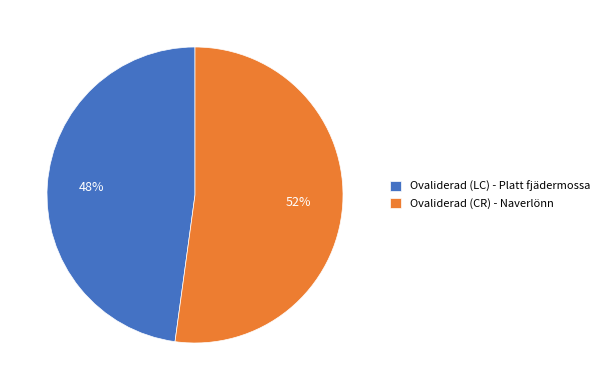

Approximately how many times larger is the value at Ovaliderad (CR) - Naverlönn compared to Ovaliderad (LC) - Platt fjädermossa?

1.1